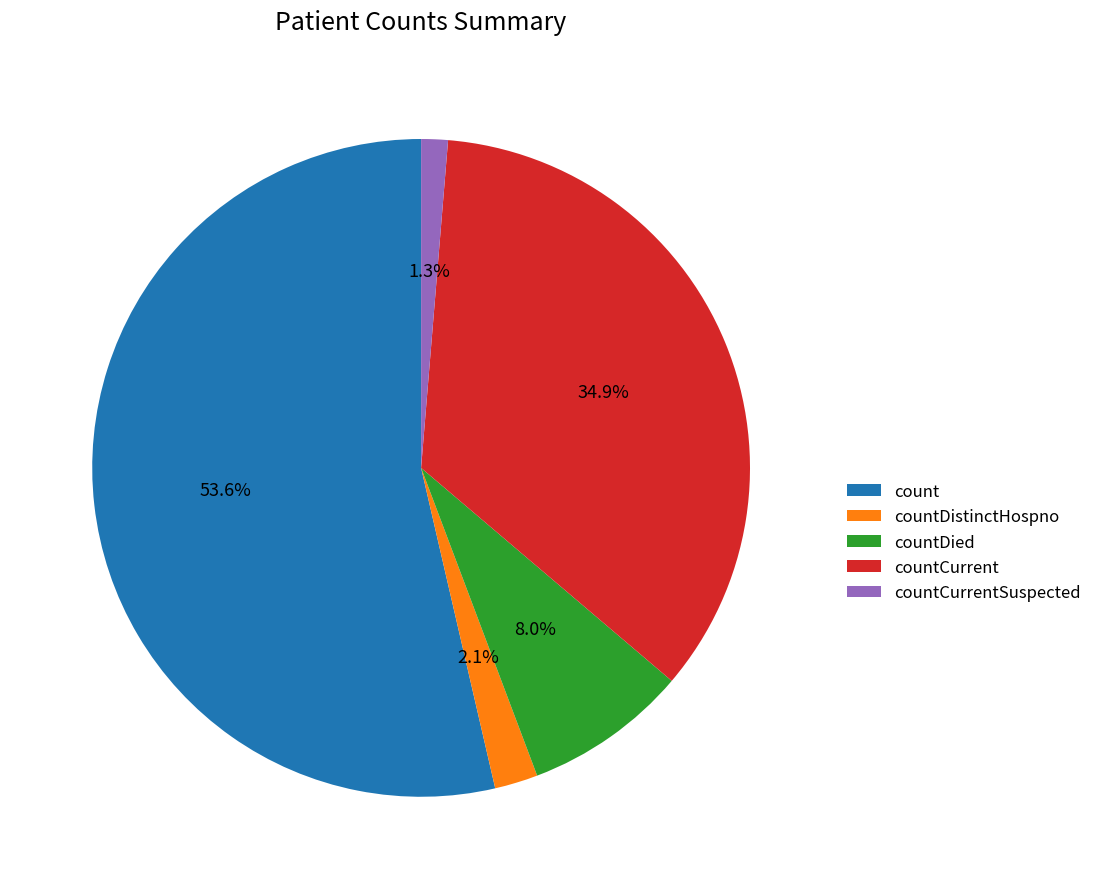

What percentage is the countCurrent slice, to the nearest percent?

35%